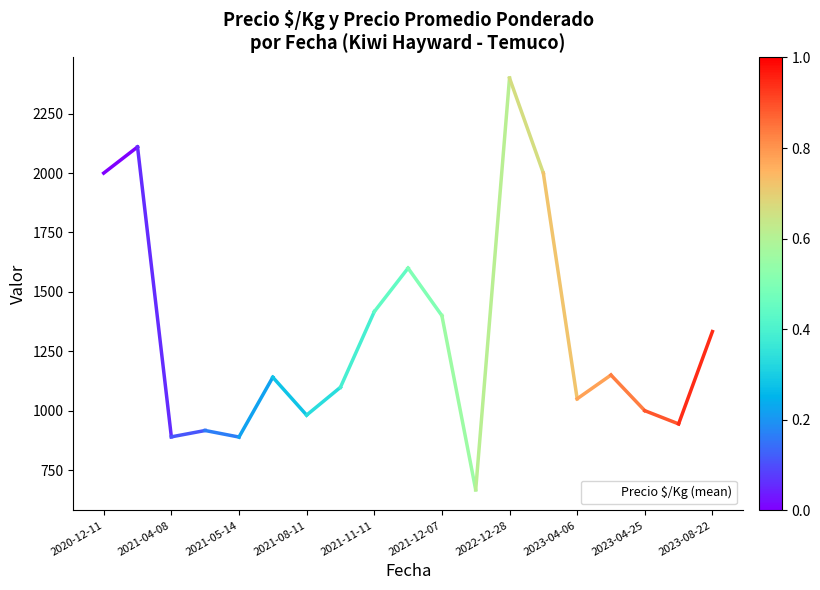

How many interior local peaks (higher than both neighbors) does the data have?

6